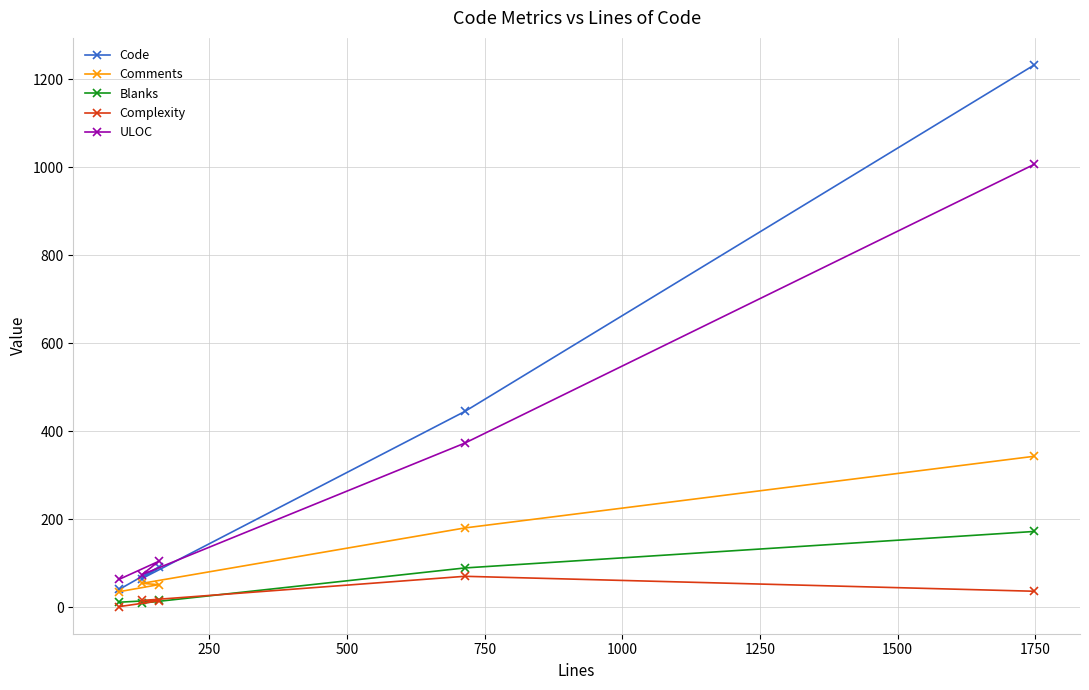

Rank the series by their maximum value, from lowest to highest.

Complexity, Blanks, Comments, ULOC, Code